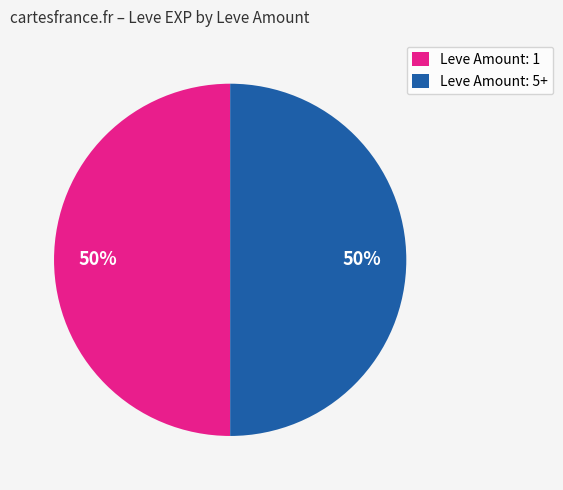

Is the sum of Leve Amount: 5+ and Leve Amount: 1 greater than half?

Yes